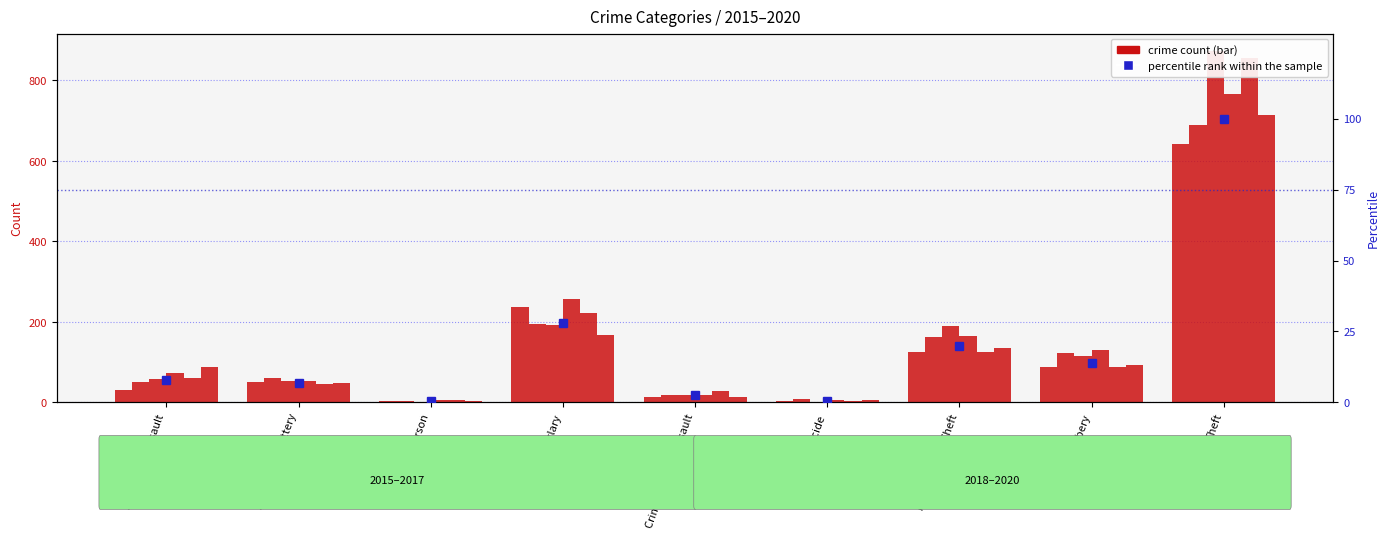

The chart shows a value of 27.9 at Burglary. True or false?

True